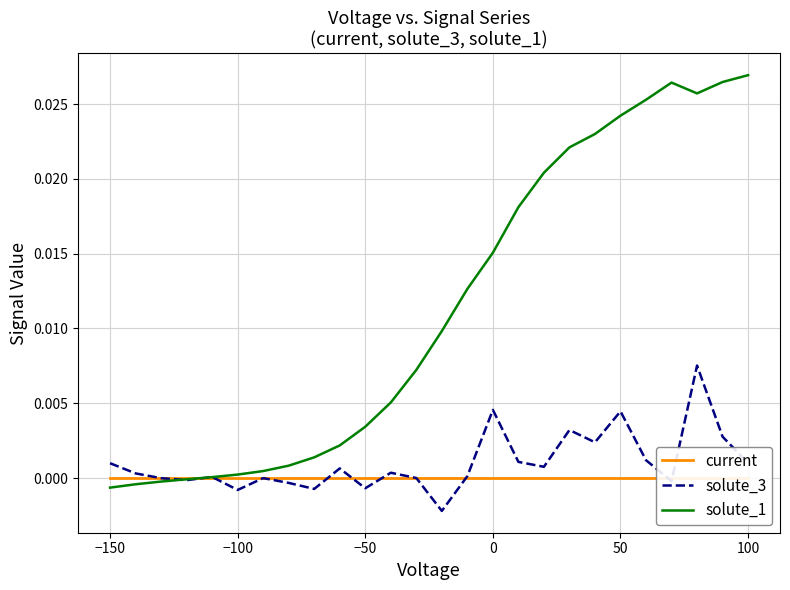

Which series has the largest range (max minus min)?

solute_1